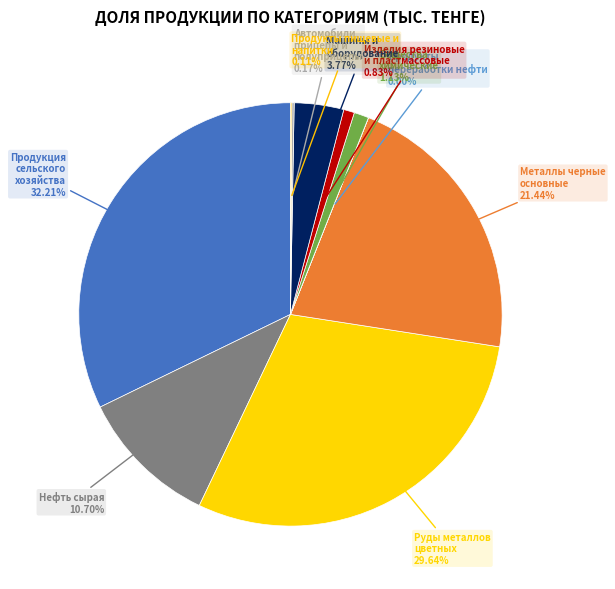

Is there any slice that represents more than half of the pie?

No